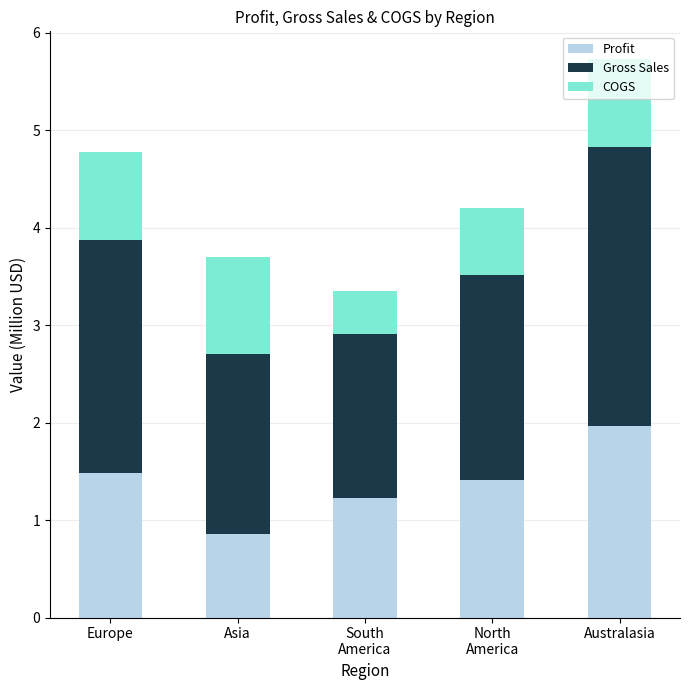

Read the Profit value at Europe.

1.5